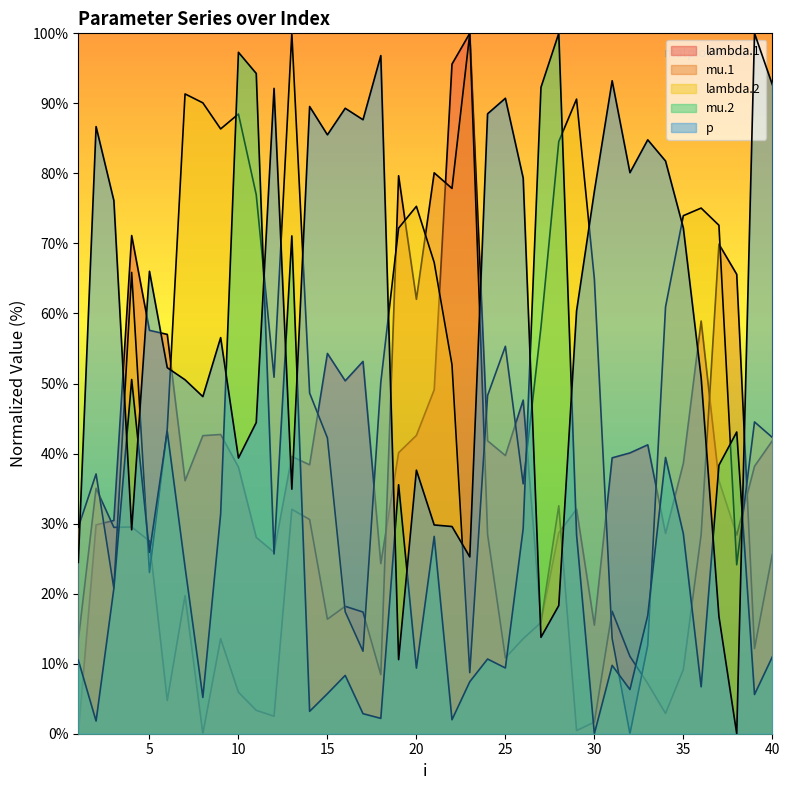

In lambda.2, how many points are lower than both neighbors (excluding endpoints)?

9